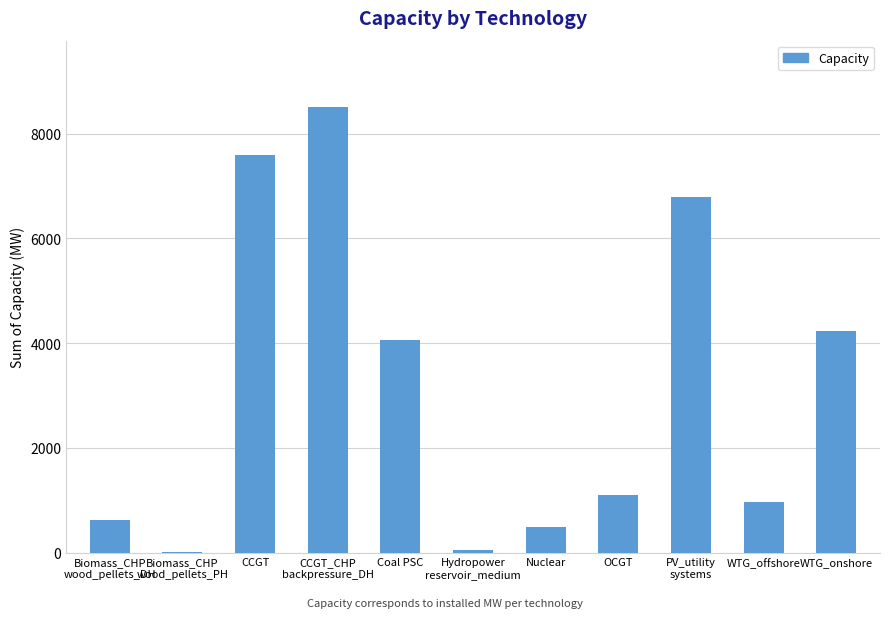

Count the number of categories in the chart.

11